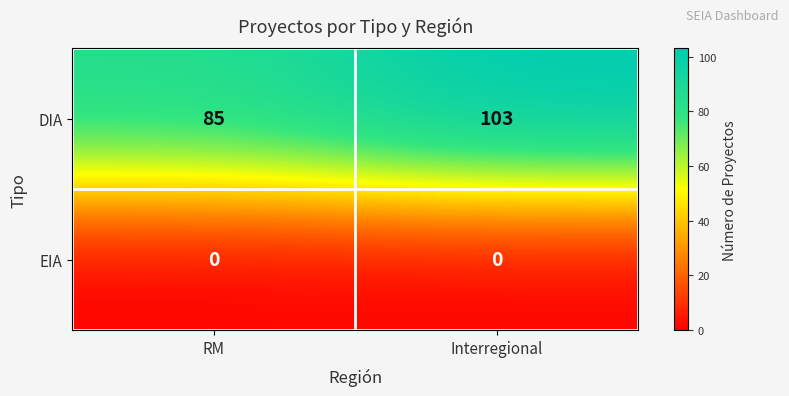

At which label does DIA reach its peak?

Interregional